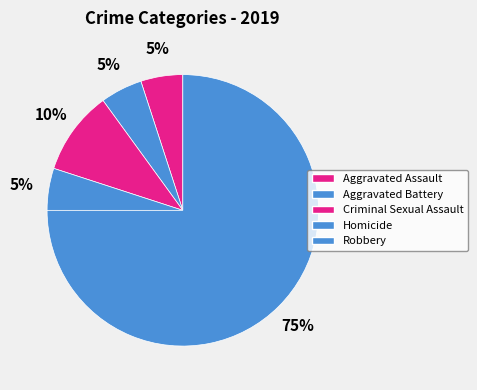

To the nearest percent, what is the combined percentage of Robbery and Aggravated Assault?

80%